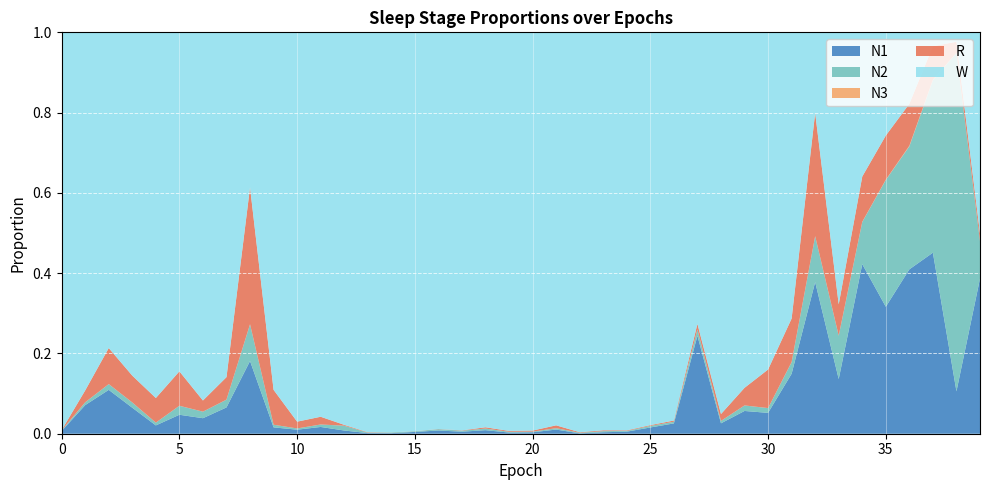

Which series has the widest spread of values?

W